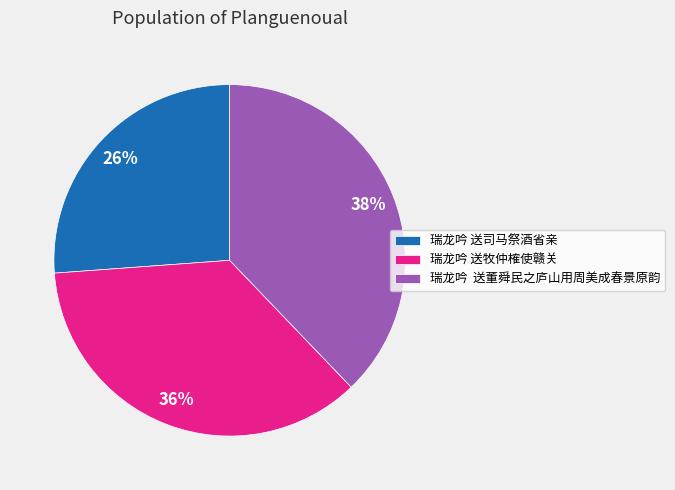

What is the largest slice in the pie chart?

瑞龙吟 送董舜民之庐山用周美成春景原韵